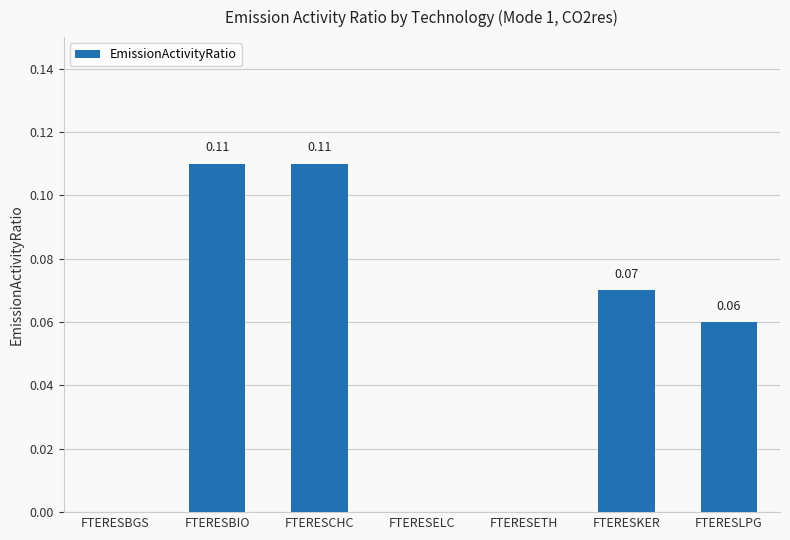

How many positive values are there?

4